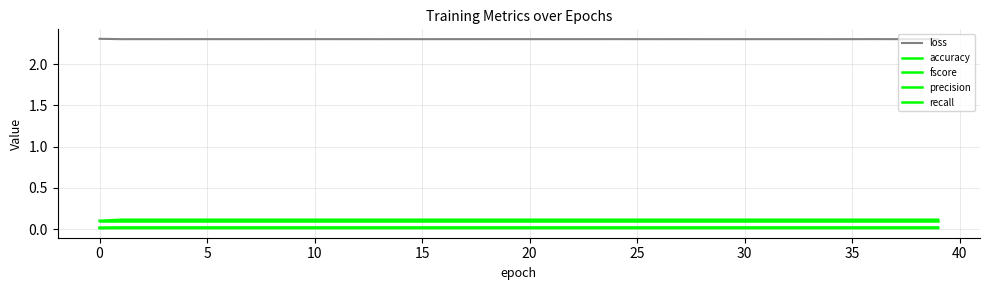

How many lines are shown in the chart?

5